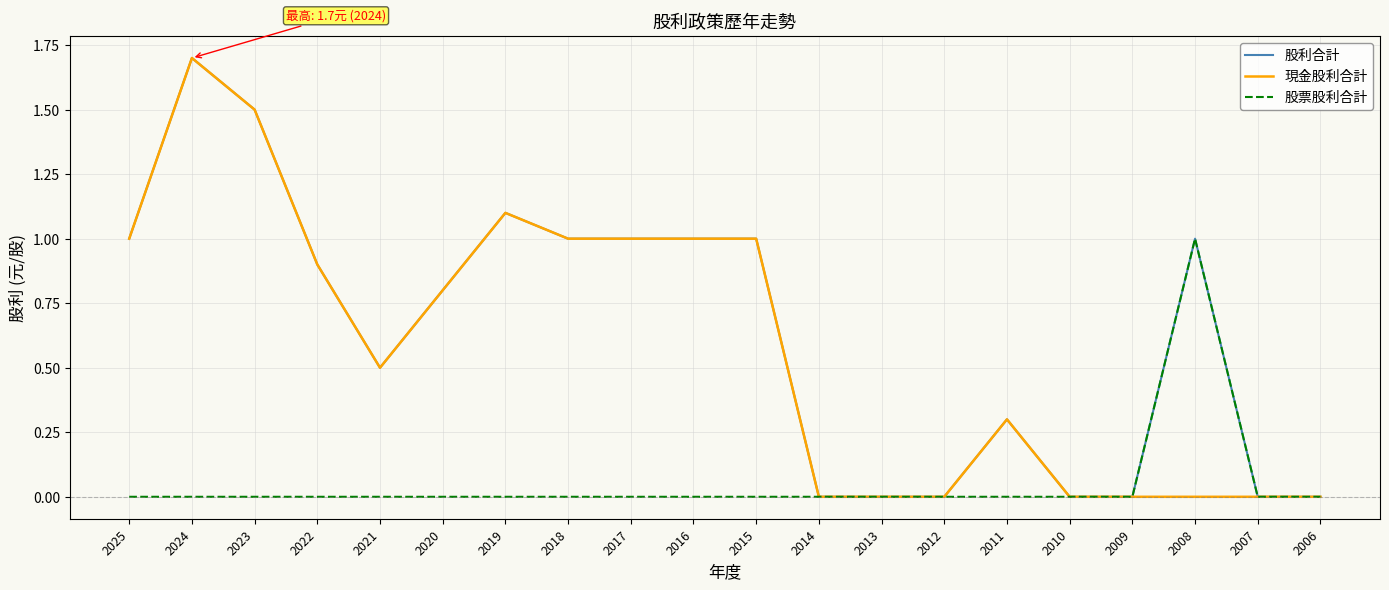

Reading right to left, what are all the values shown in this chart?

股利合計: 0.0	0.0	1.0	0.0	0.0	0.3	0.0	0.0	0.0	1.0	1.0	1.0	1.0	1.1	0.8	0.5	0.9	1.5	1.7	1.0
現金股利合計: 0.0	0.0	0.0	0.0	0.0	0.3	0.0	0.0	0.0	1.0	1.0	1.0	1.0	1.1	0.8	0.5	0.9	1.5	1.7	1.0
股票股利合計: 0.0	0.0	1.0	0.0	0.0	0.0	0.0	0.0	0.0	0.0	0.0	0.0	0.0	0.0	0.0	0.0	0.0	0.0	0.0	0.0